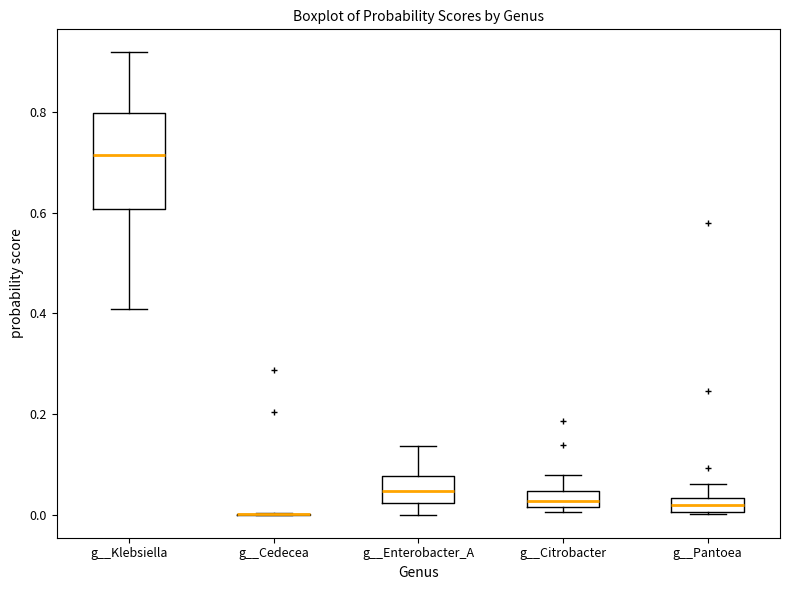

Where does the upper whisker of the box for g__Citrobacter end on the y-axis? The values are not printed on the chart, so give them approximately, as read against the axis.

0.08